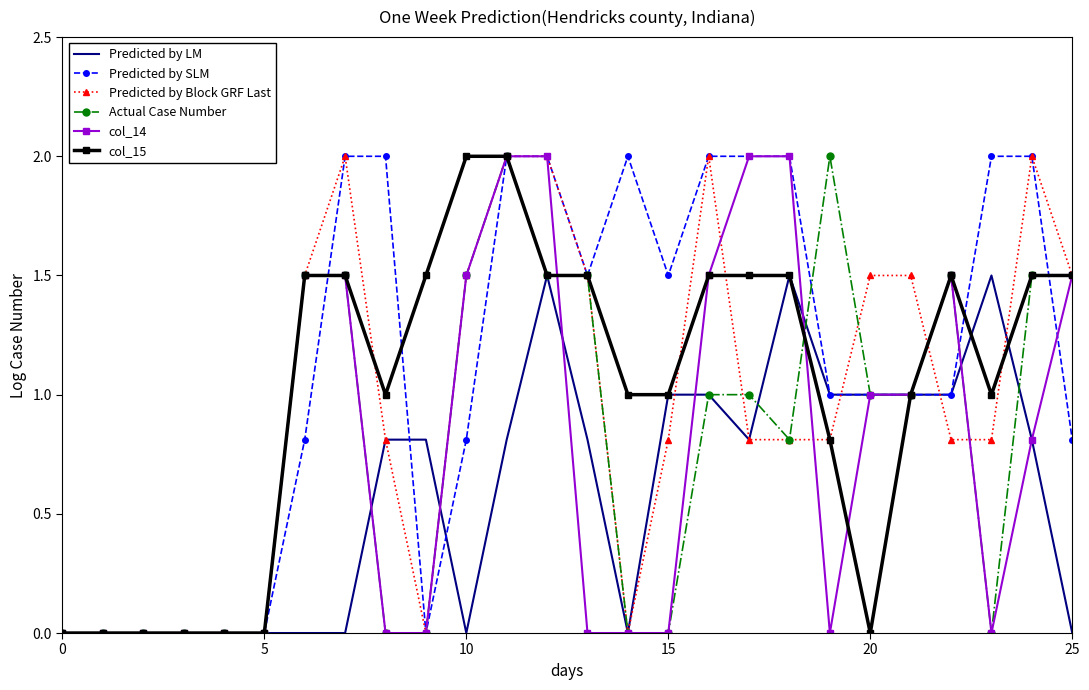

What is the greatest value displayed?

2.0